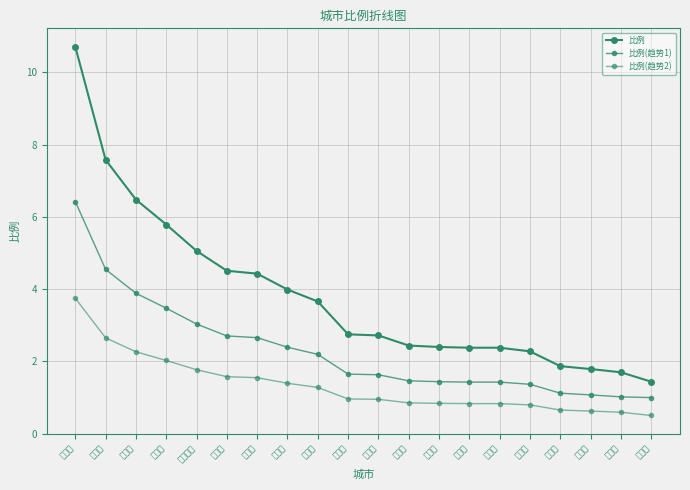

Which series has the widest spread of values?

比例